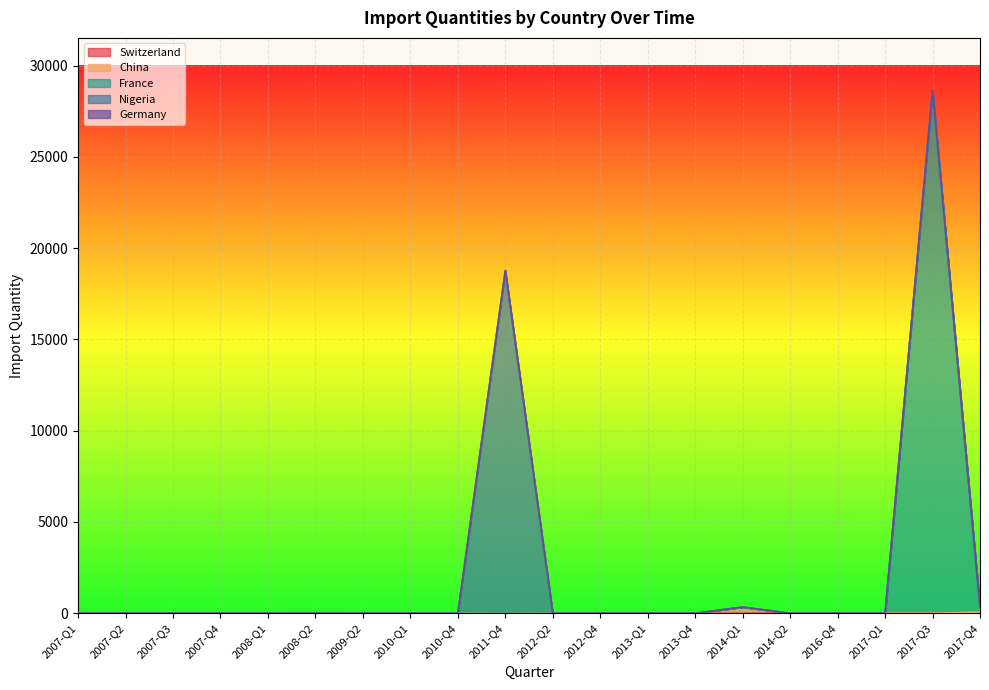

The China series shows 0 at 2013-Q1. True or false?

True